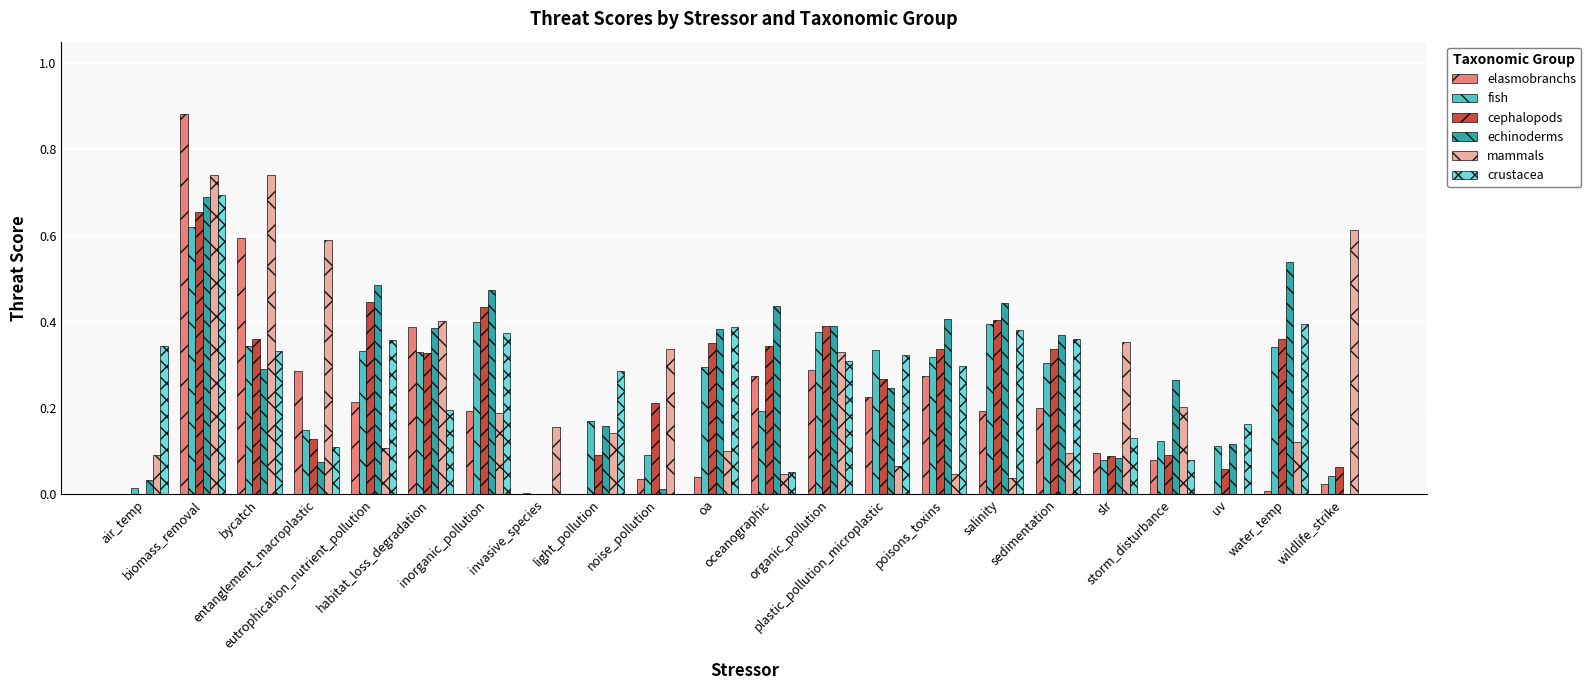

What is the sum of all echinoderms values?

6.3